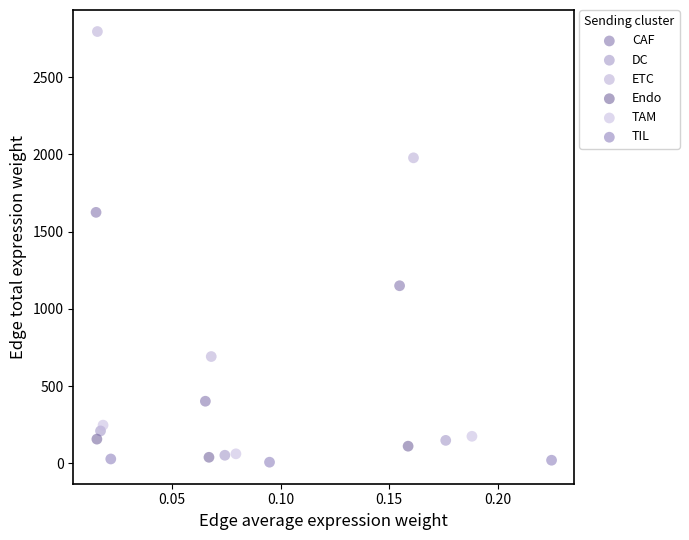

Which series reaches the maximum Y coordinate?

ETC